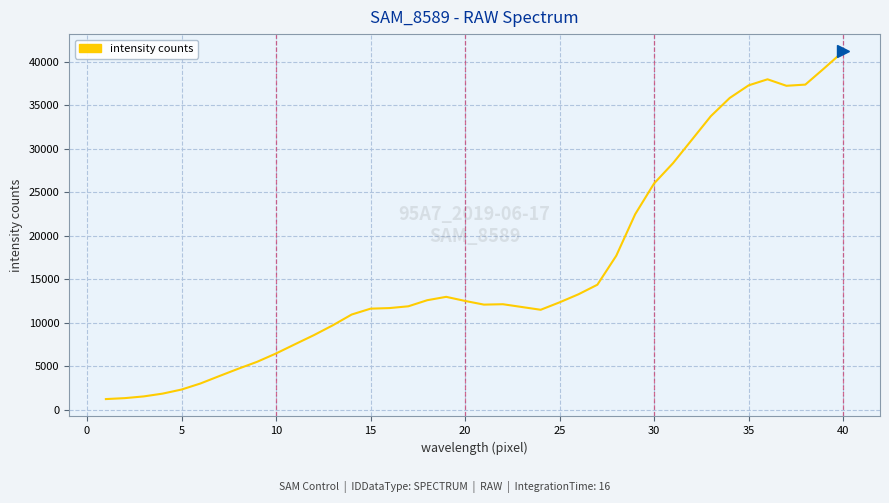

How many lines are shown in the chart?

1